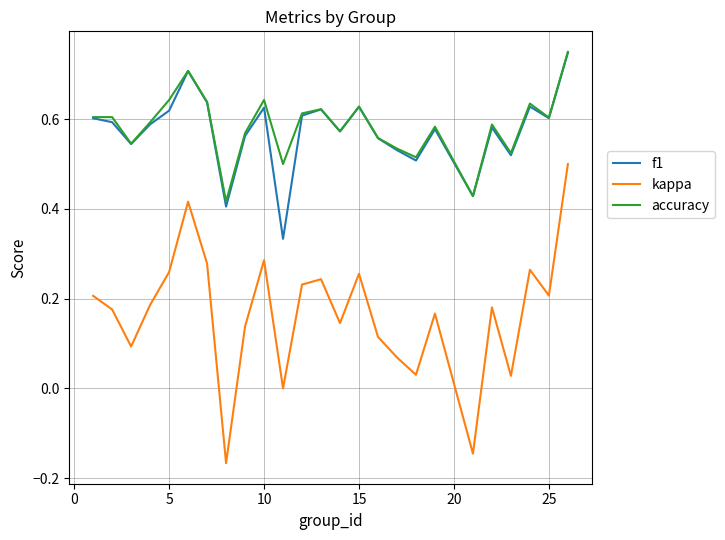

Which series has the widest spread of values?

kappa